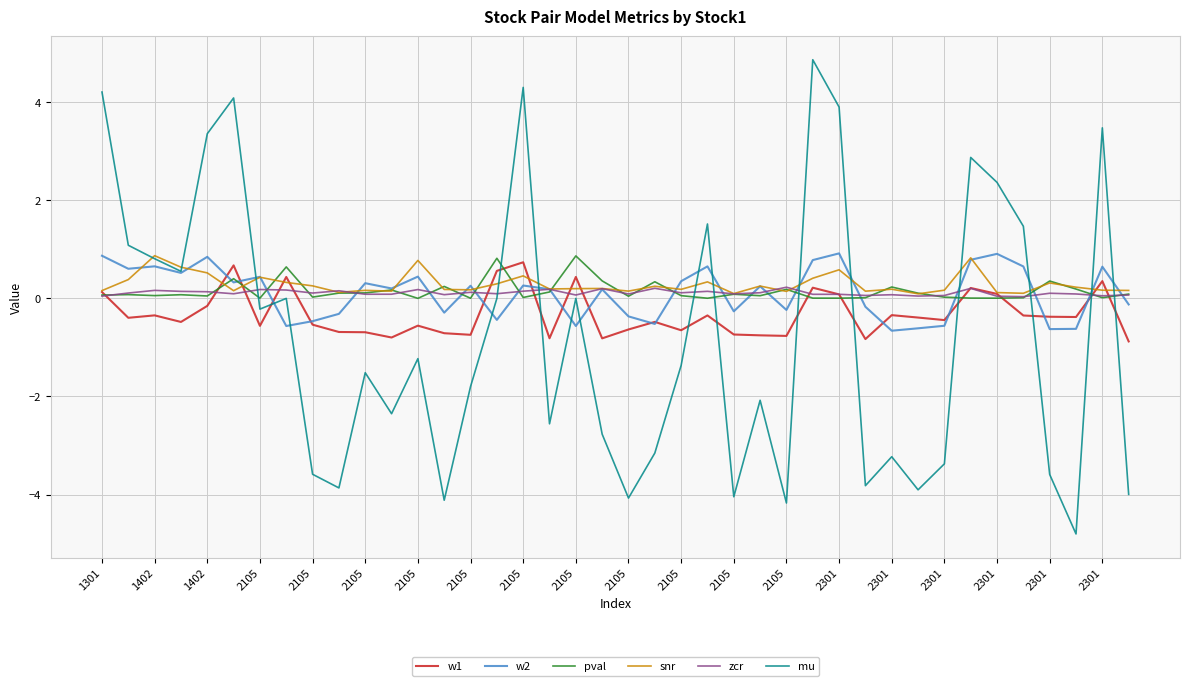

What is the lowest value of the w1 series?

-0.9